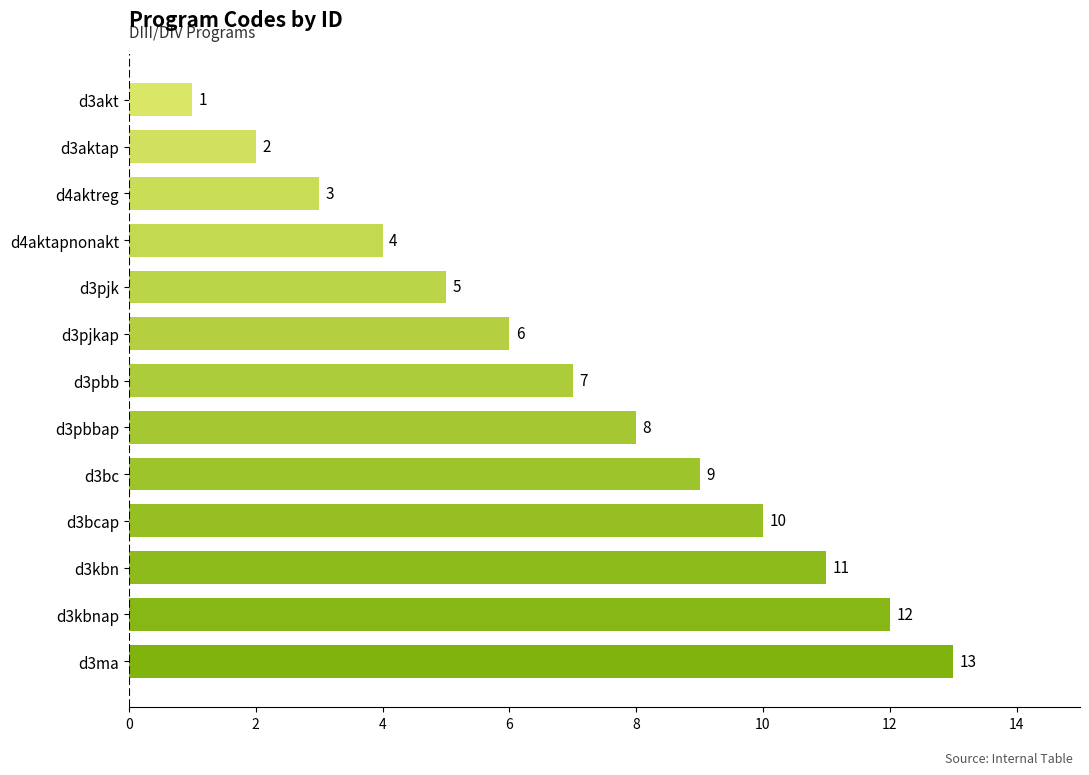

Where is the data nearest to the value 7?

d3pbb